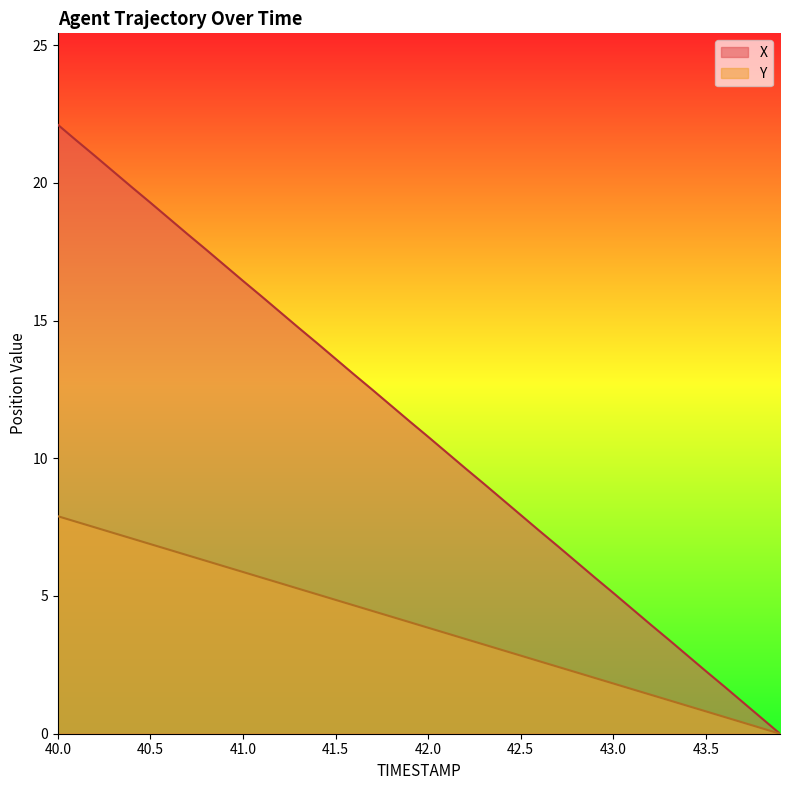

Which has a higher value, 40.0 or 42.3?

40.0